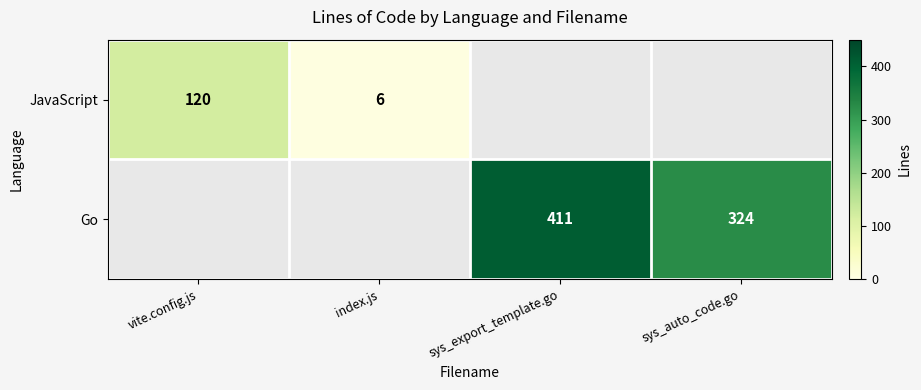

The JavaScript series shows 6 at index.js. True or false?

True